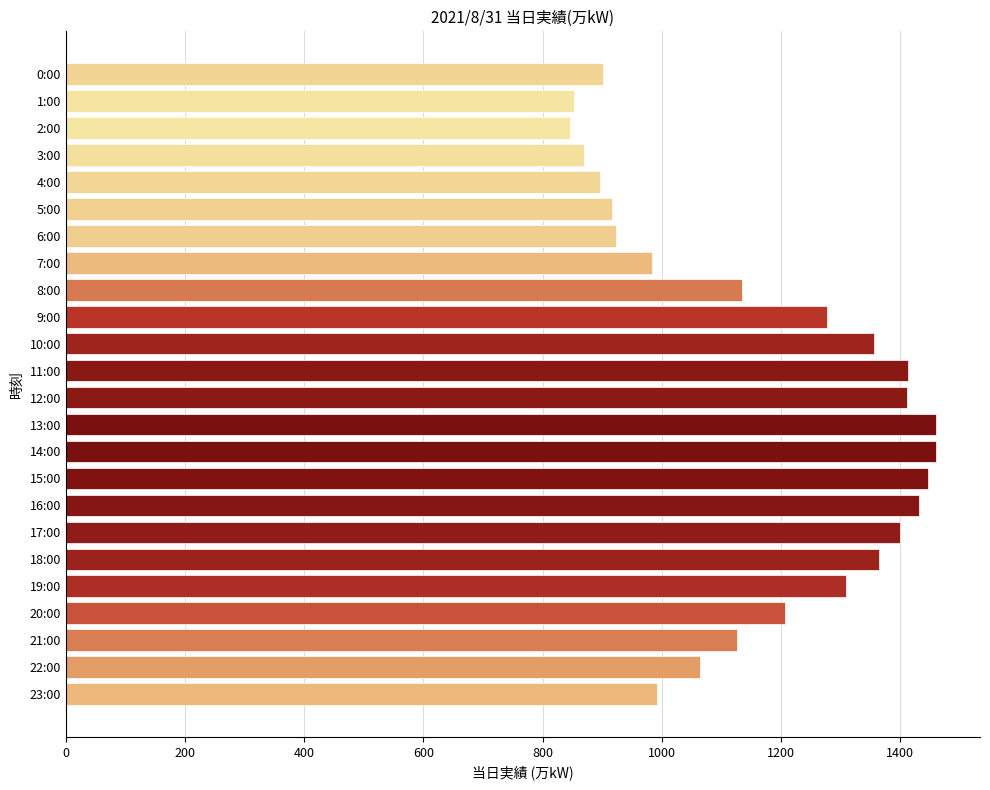

Does the chart contain any negative values?

No